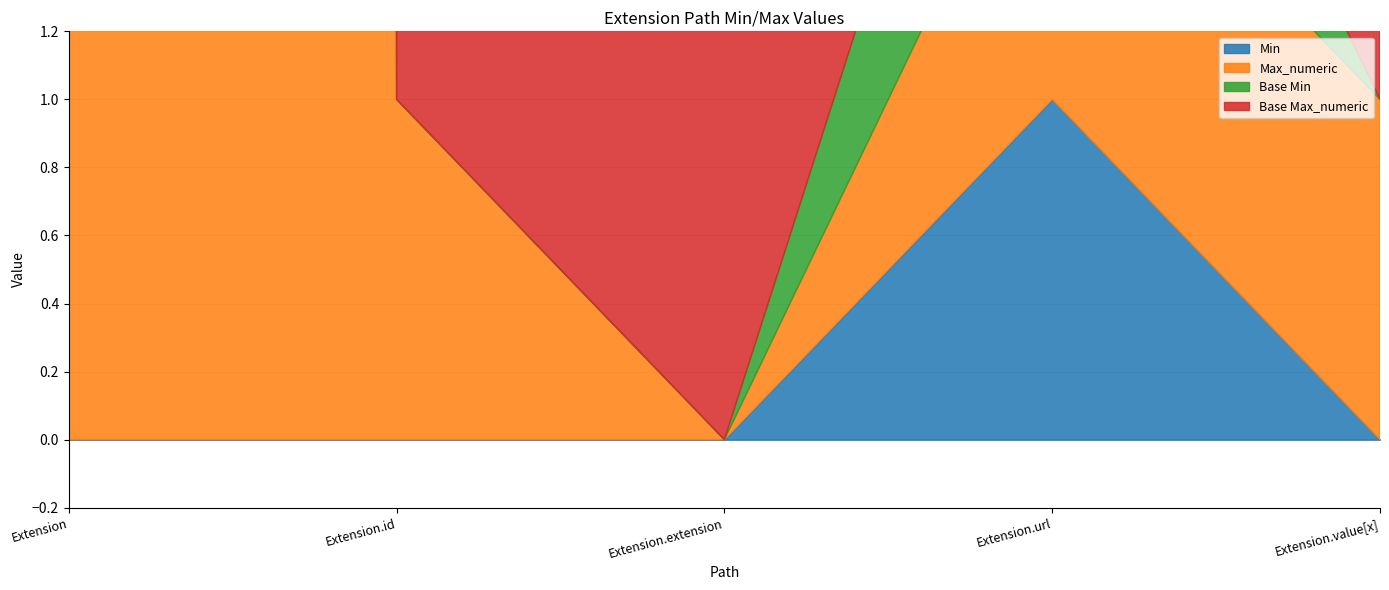

List the labels in order of Max_numeric value, largest first.

Extension, Extension.id, Extension.url, Extension.value[x], Extension.extension